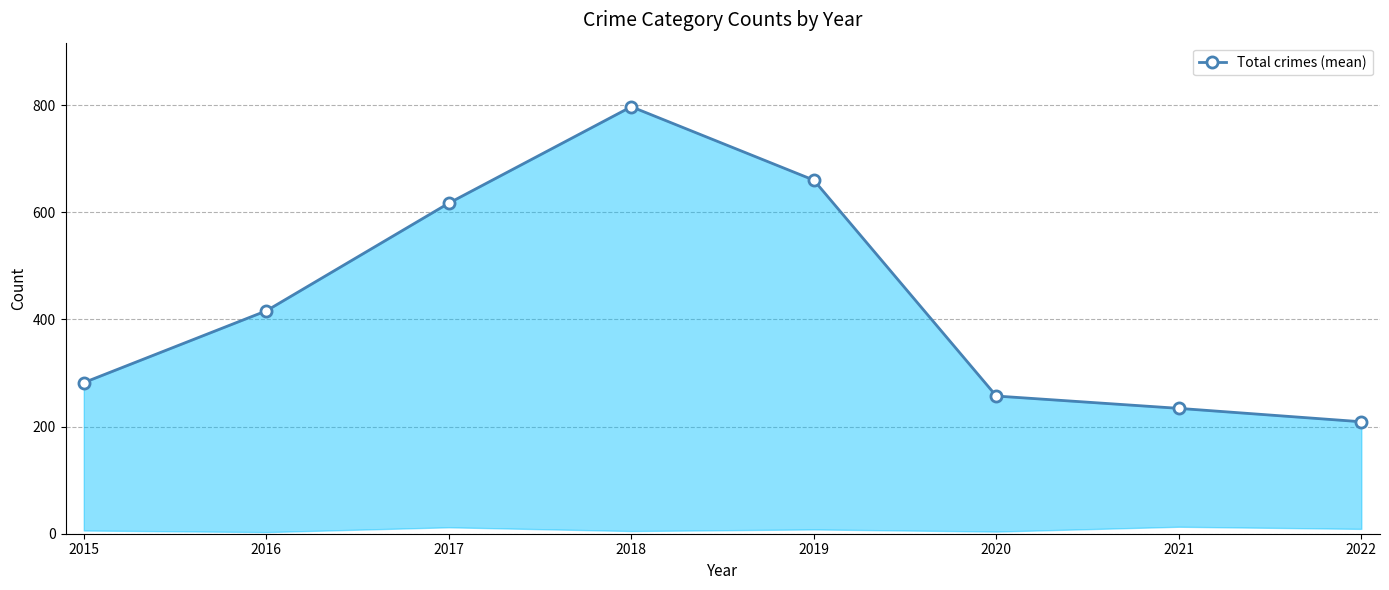

What is the difference between the second highest and minimum values?

451